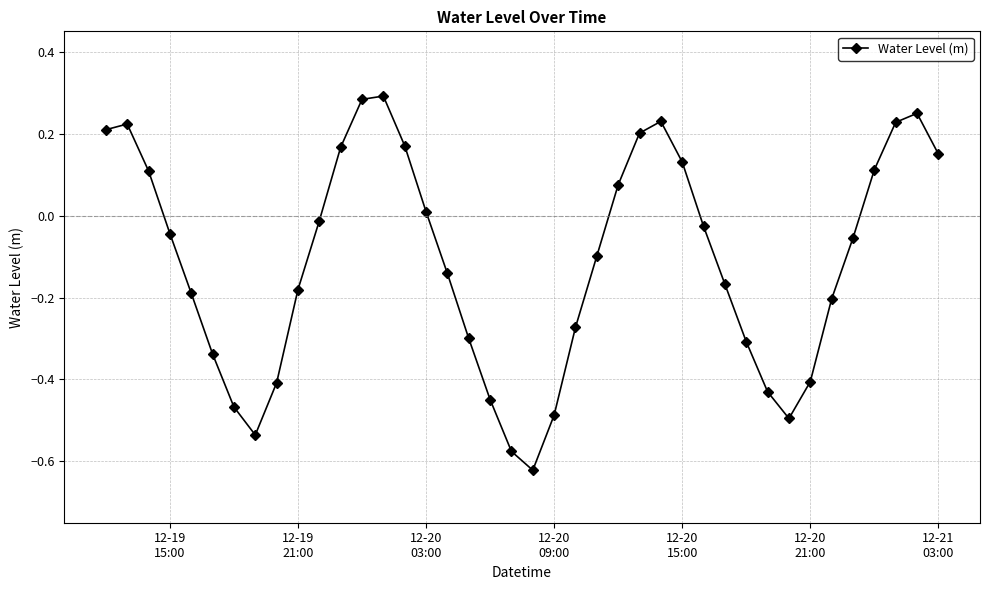

How many data points are less than 0?

24